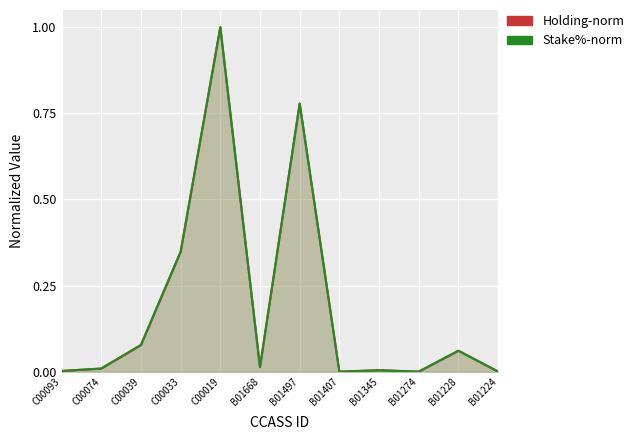

How many values in Stake%-norm are above zero?

9